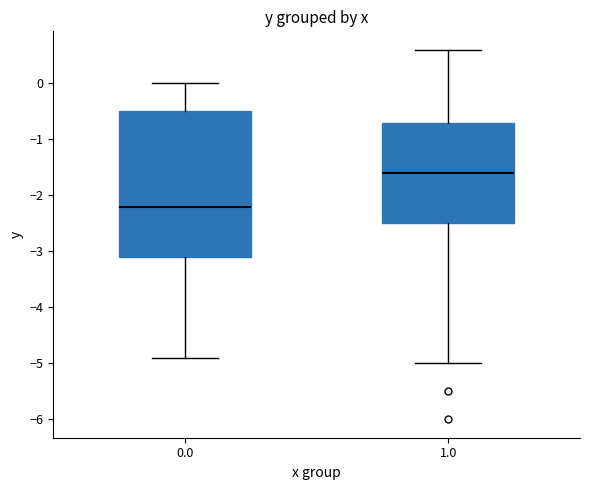

Which box is the tallest, from its lower edge to its upper edge?

0.0